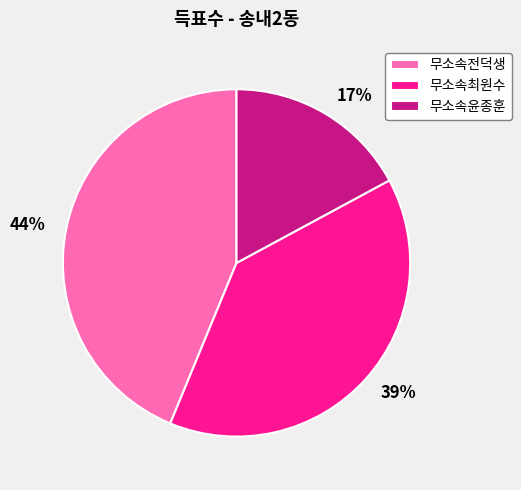

To the nearest percent, what is the difference between the 무소속전덕생 and 무소속최원수 slice percentages?

5%